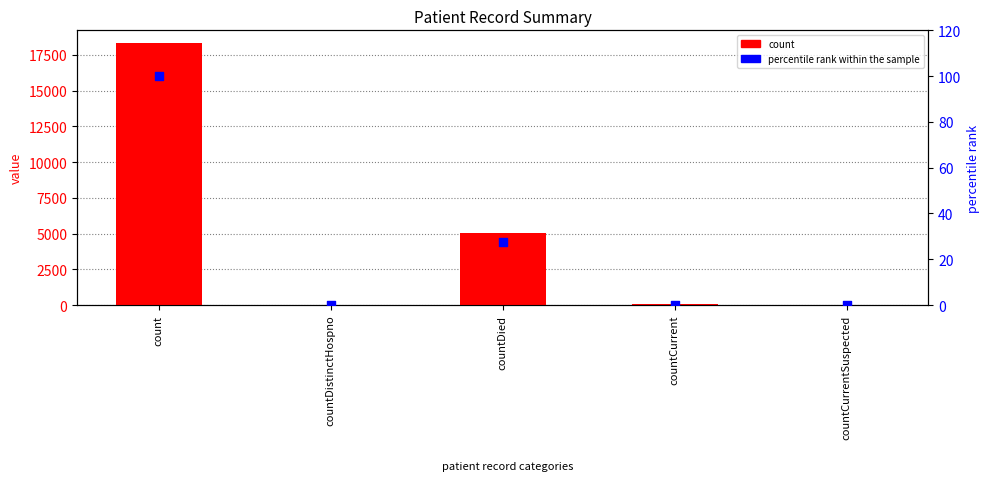

At which category is the sum across all series the highest?

count